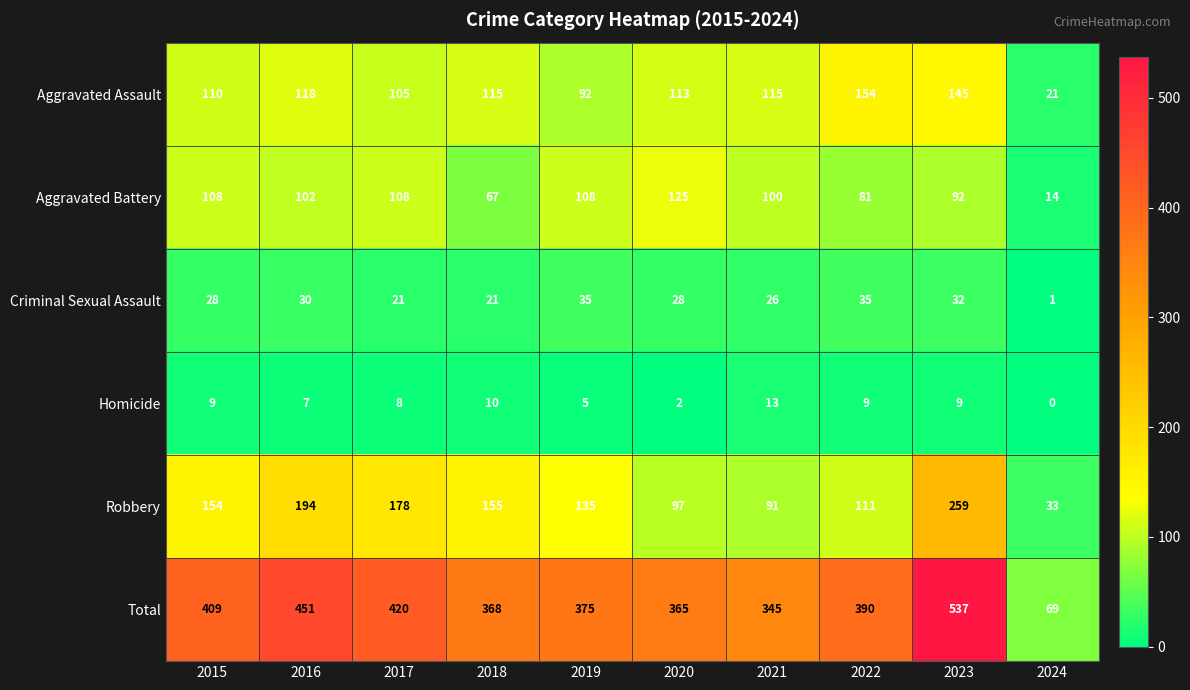

What is the total value across all series at 2020?

730